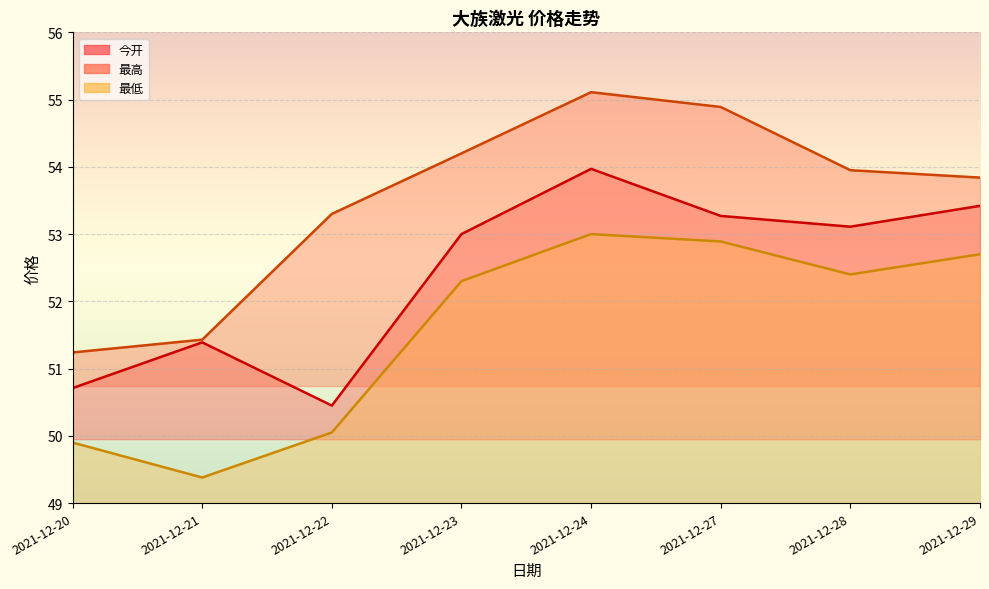

At 2021-12-21, list the series in order from largest to smallest.

最高, 今开, 最低